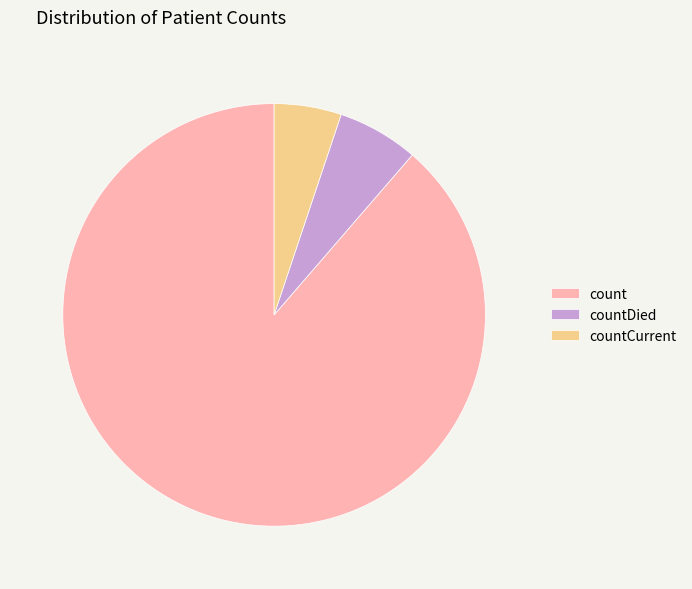

Is it true that countDied is 1% of the pie?

False